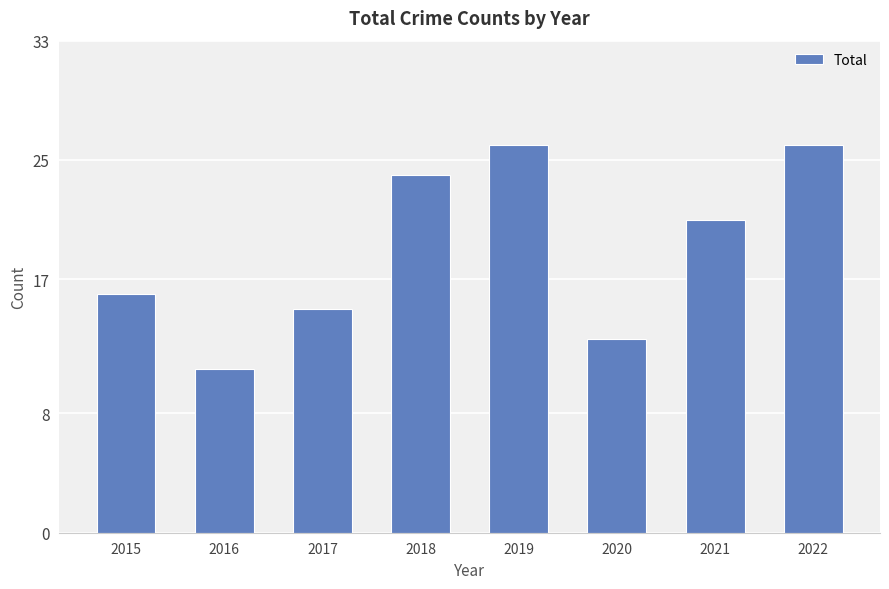

What is the minimum value shown in the chart?

11